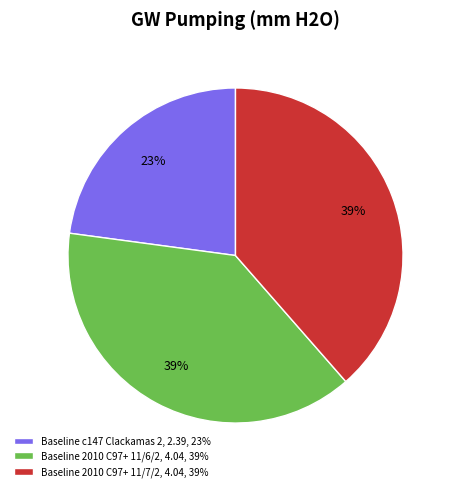

What percentage is the Baseline 2010 C97+ 11/7/2, 4.04, 39% slice, to the nearest percent?

39%